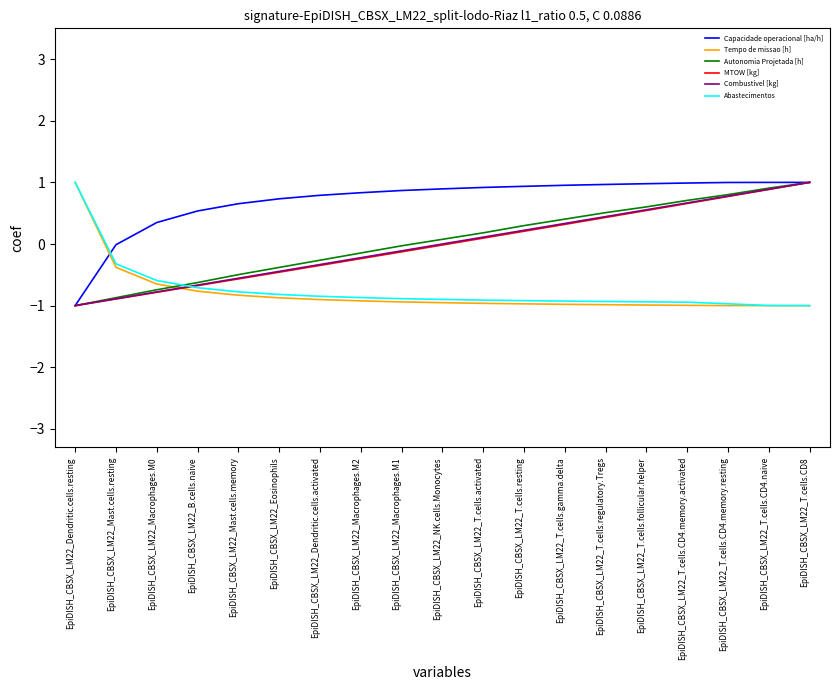

Which category has the lowest value in the Capacidade operacional [ha/h] series?

EpiDISH_CBSX_LM22_Dendritic.cells.resting